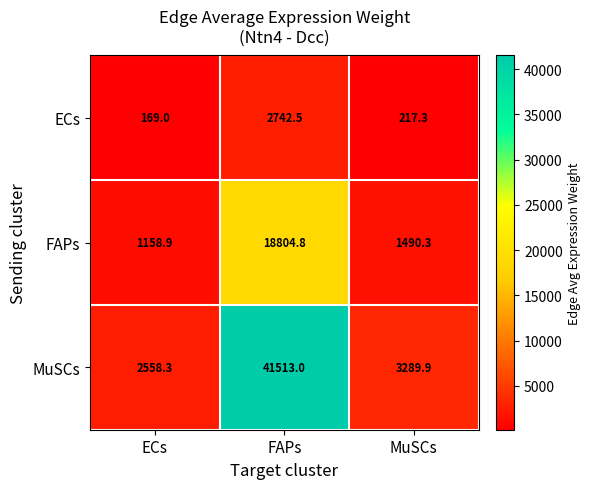

What is the average value of the MuSCs series?

15787.1